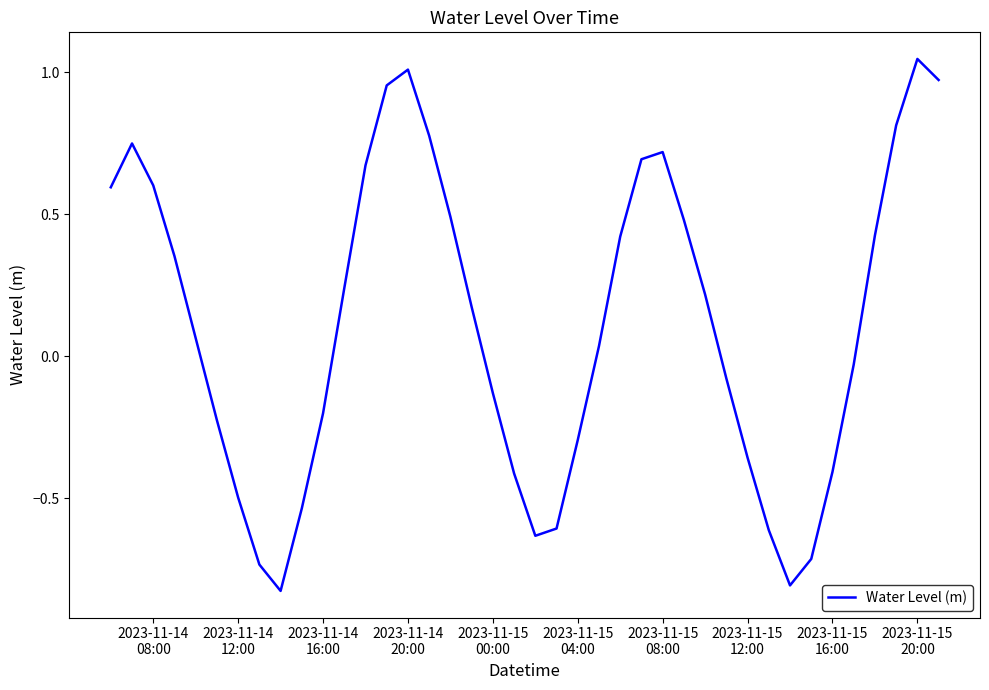

What is the difference between the maximum and minimum values?

1.9